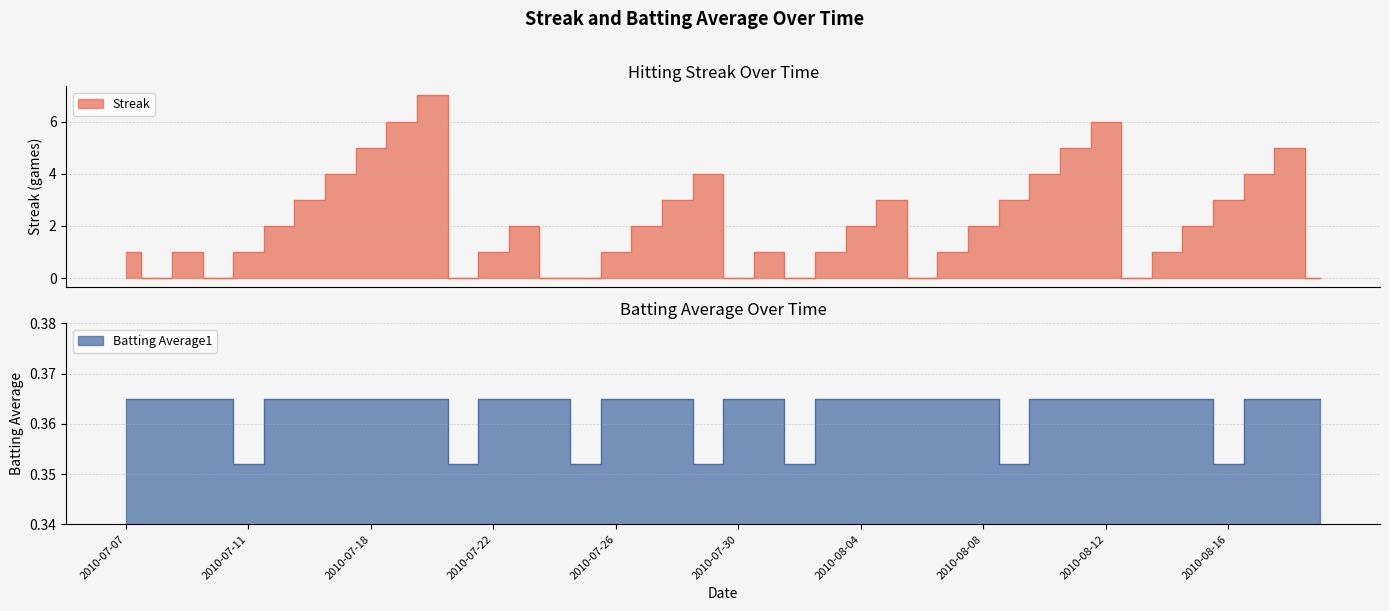

What is the maximum value shown in the chart?

7.0